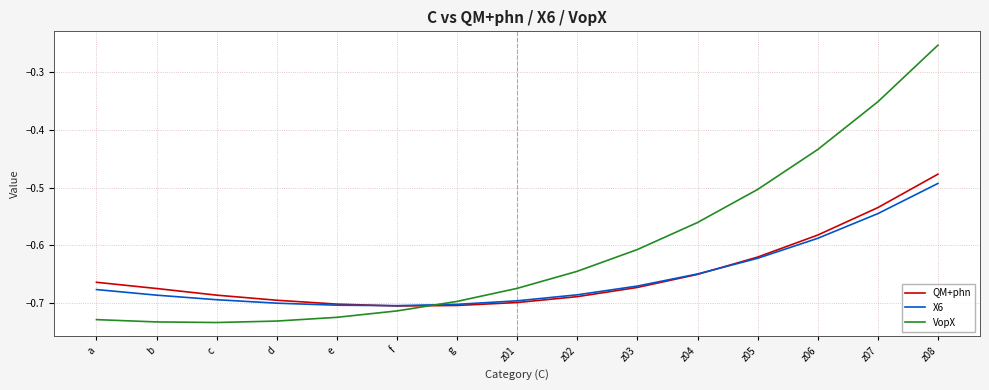

Between which two adjacent categories do VopX and QM+phn first intersect?

f and g